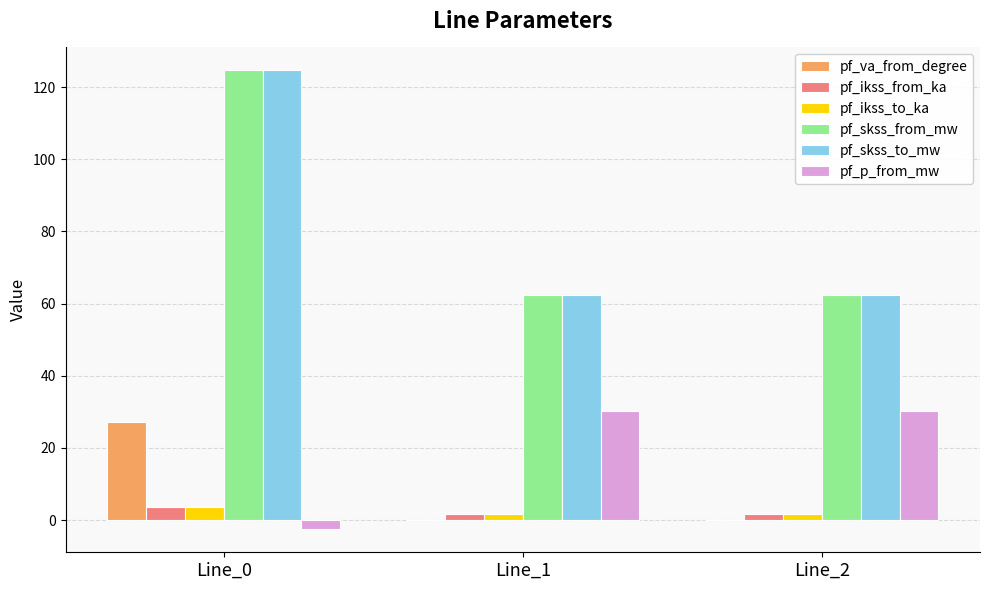

What is the highest value of the pf_skss_from_mw series?

124.6